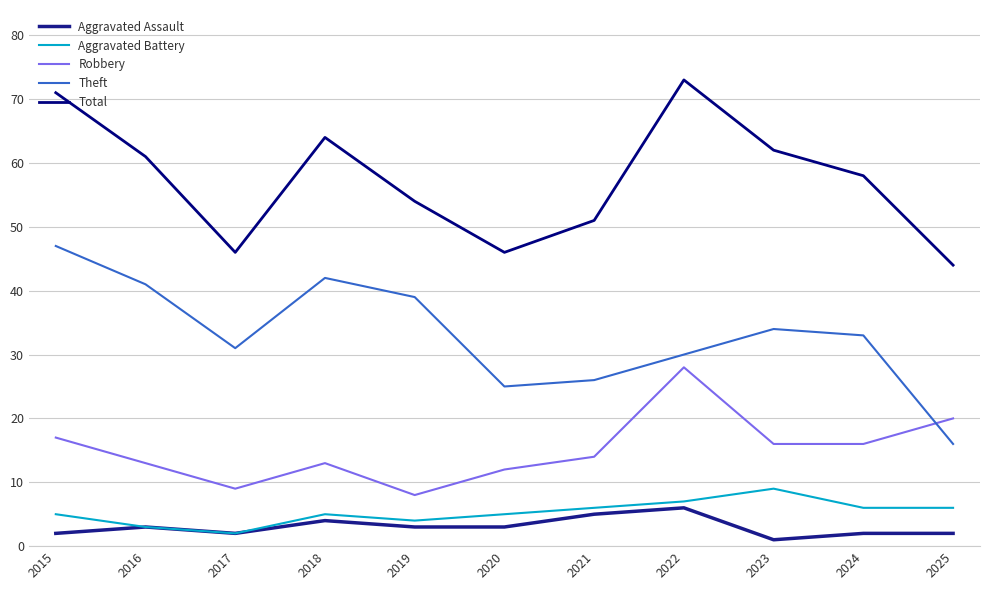

True or false: Theft has more than 1 points higher than both neighbors.

True